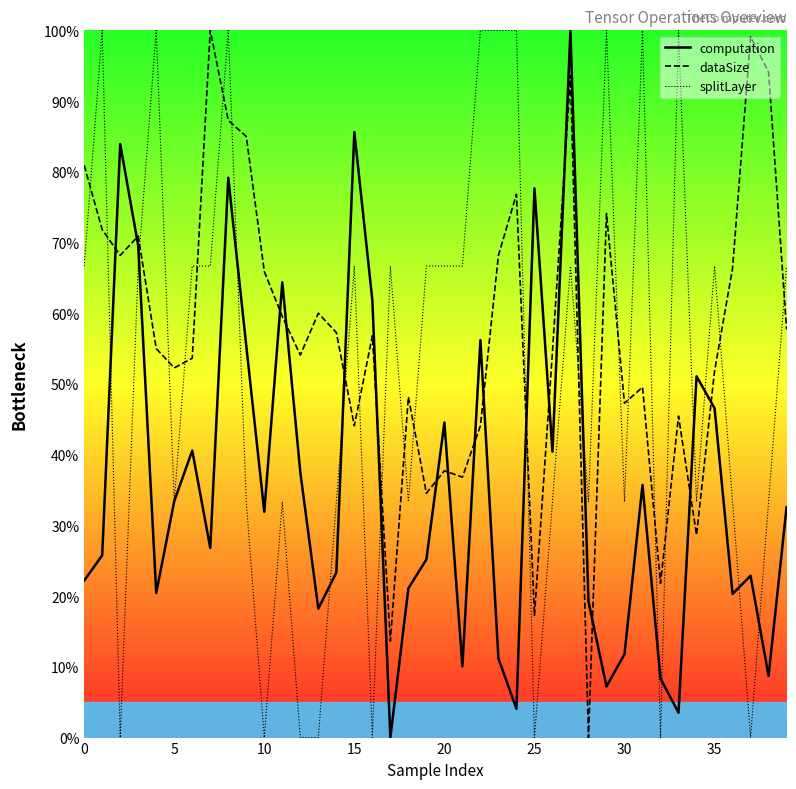

Reading right to left, list all the values displayed in this chart.

computation: 32.6	8.7	22.9	20.3	46.6	51.1	3.5	8.3	35.7	11.8	7.2	19.2	100.0	40.4	77.7	4.1	11.2	56.2	10.1	44.5	25.2	21.1	0.0	61.8	85.6	23.3	18.2	37.5	64.4	31.9	55.4	79.2	26.8	40.6	33.4	20.4	69.5	83.9	25.8	22.2
dataSize: 57.7	94.1	99.1	66.4	51.8	28.6	45.5	21.8	49.5	47.3	74.1	0.0	93.6	54.5	17.3	76.8	68.2	44.1	36.8	37.7	34.5	48.2	13.6	56.8	44.1	57.3	60.0	54.1	59.5	65.9	85.0	87.3	100.0	53.6	52.3	55.0	70.9	68.2	71.8	80.9
splitLayer: 66.7	33.3	0.0	33.3	66.7	33.3	100.0	0.0	100.0	33.3	100.0	33.3	66.7	33.3	0.0	100.0	100.0	100.0	66.7	66.7	66.7	33.3	66.7	0.0	66.7	33.3	0.0	0.0	33.3	0.0	33.3	100.0	66.7	66.7	33.3	100.0	66.7	0.0	100.0	66.7